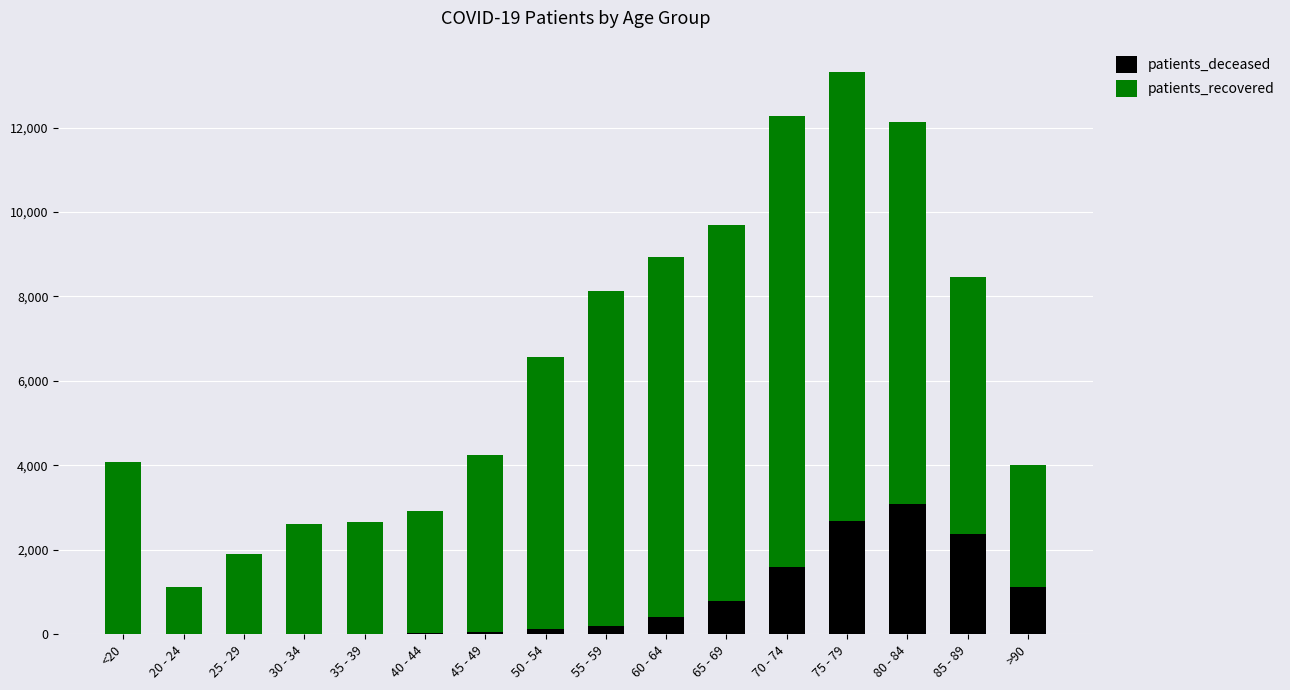

What is the sum of all patients_deceased values?

12478